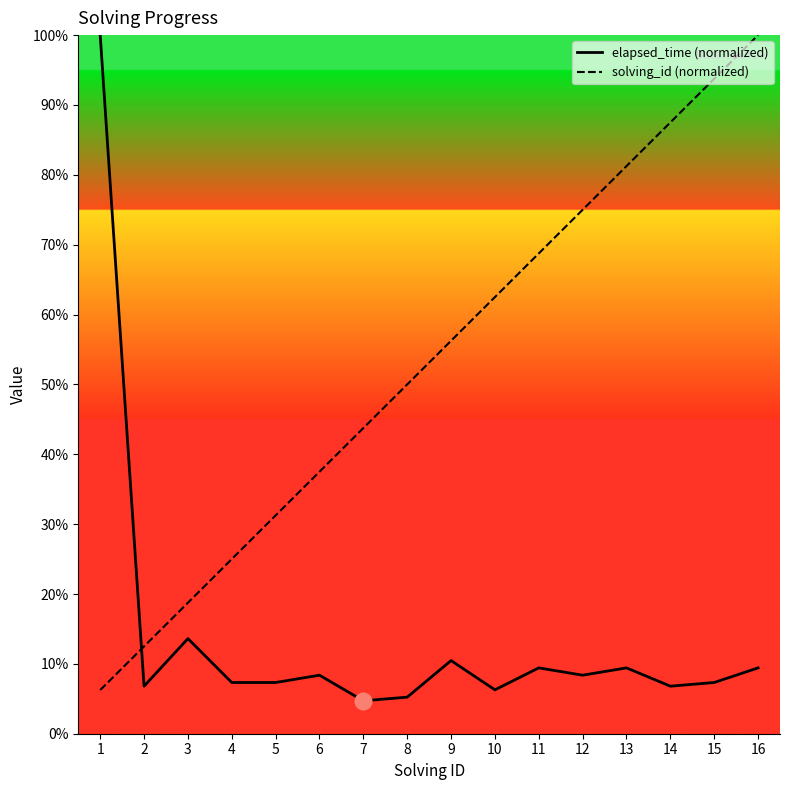

What is the difference between the maximum and minimum values in the solving_id series?

93.8